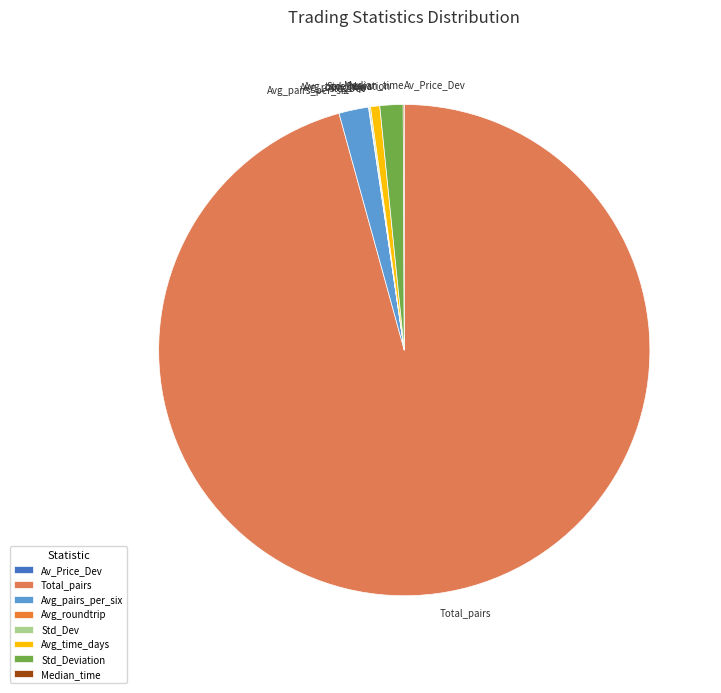

Is Total_pairs the majority of the pie?

Yes